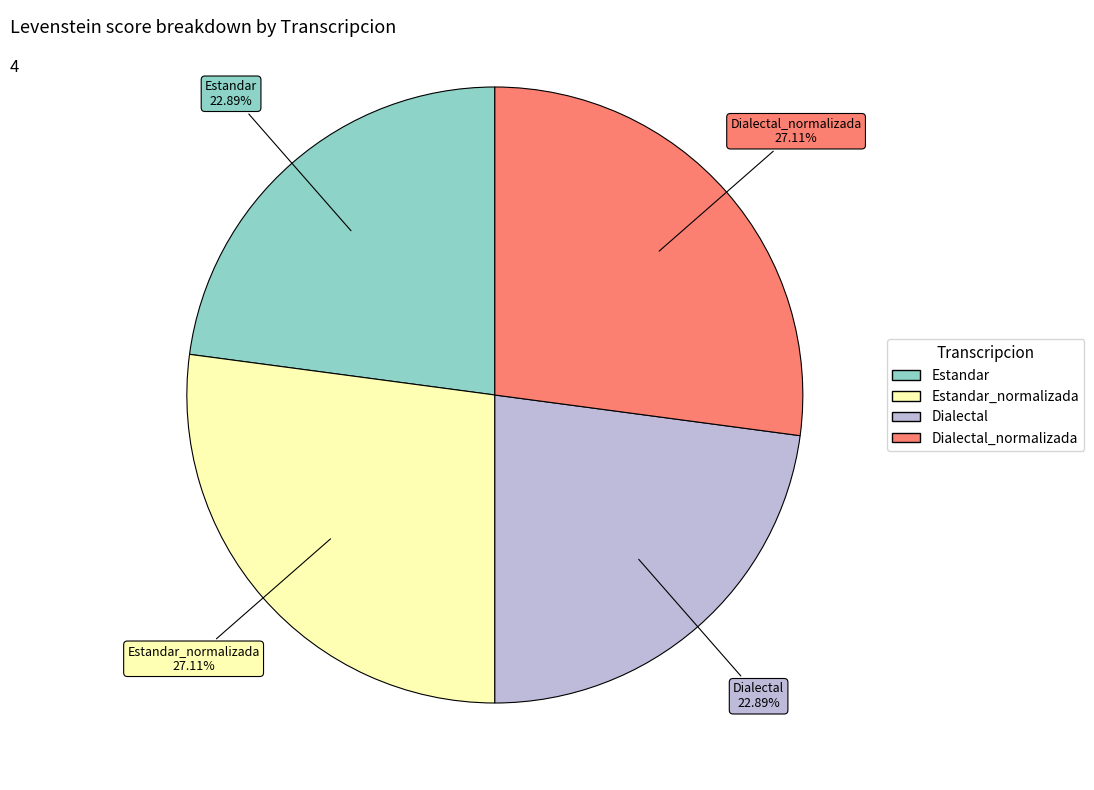

Is there a majority slice in this chart?

No